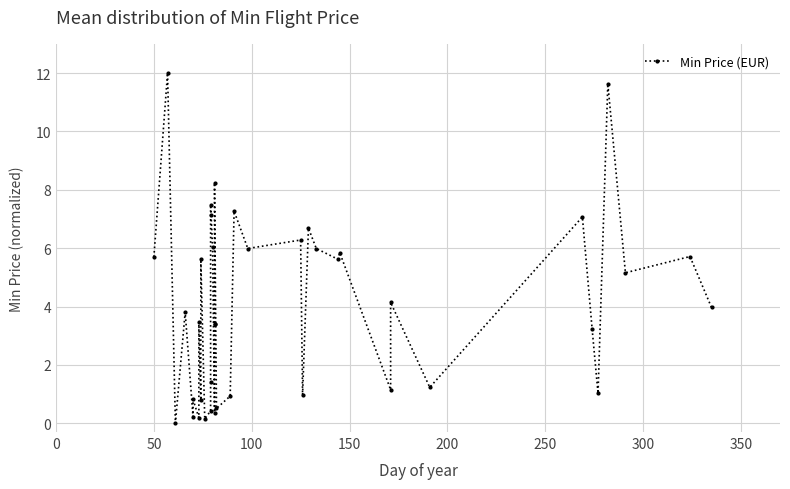

How many categories are shown in the chart?

40